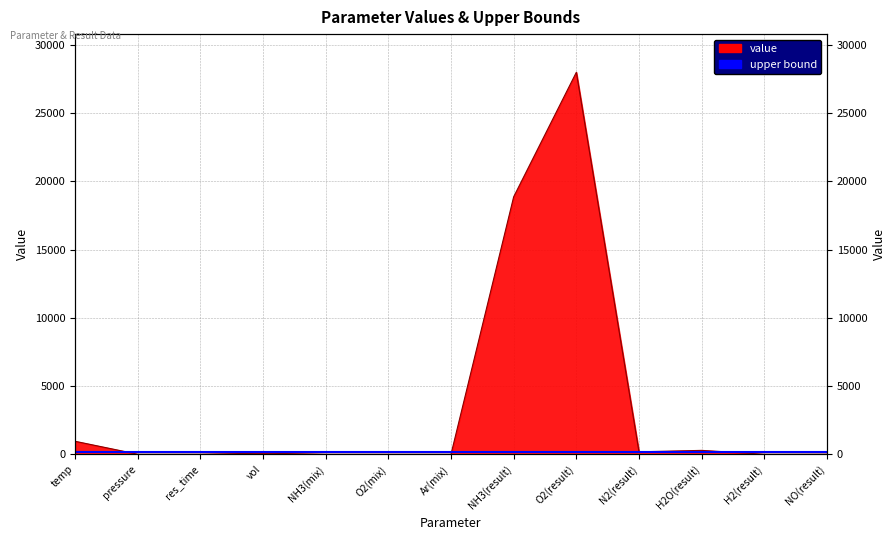

At which label is the value closest to 13995?

NH3(result)